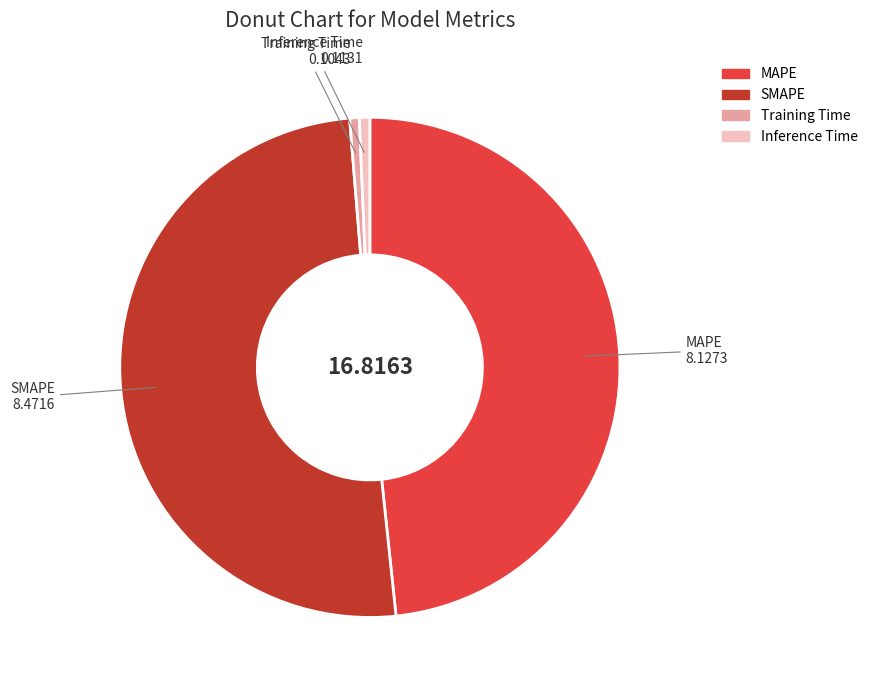

Is the sum of Training Time and MAPE greater than half?

No